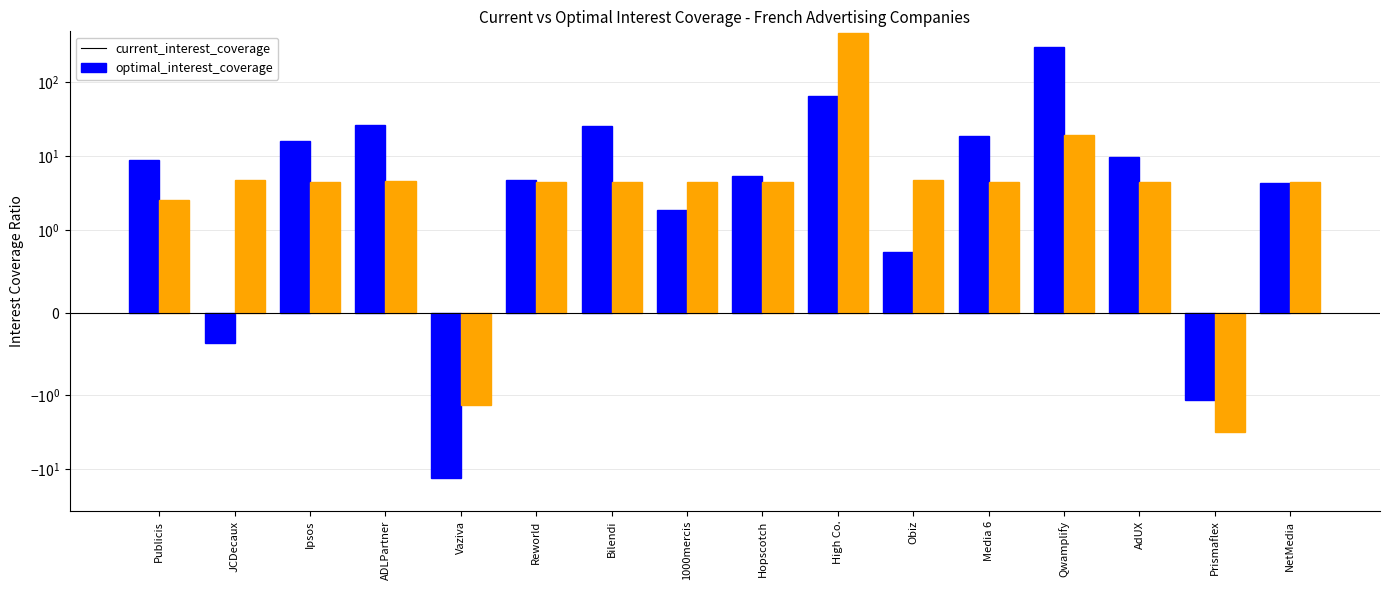

How many negative values does the optimal_interest_coverage series have?

2